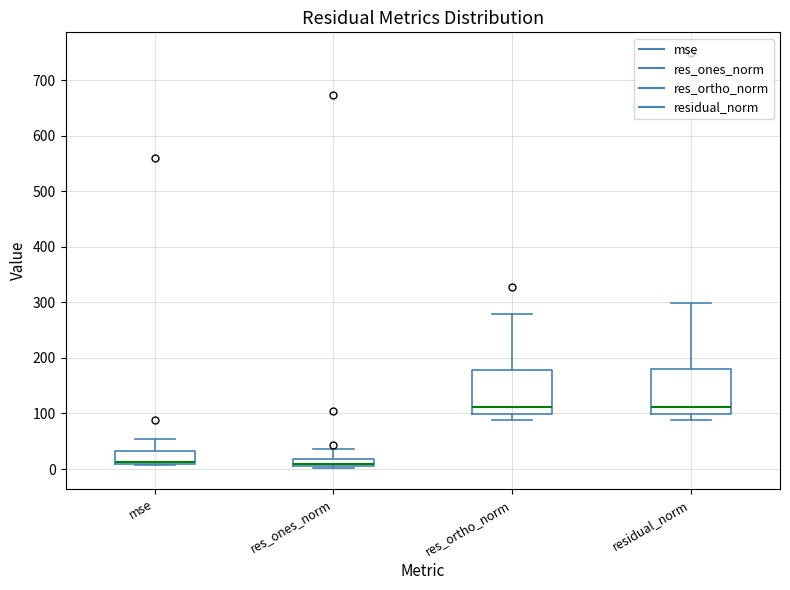

Where is the upper edge of the box for res_ortho_norm on the y-axis? The values are not printed on the chart, so give them approximately, as read against the axis.

180